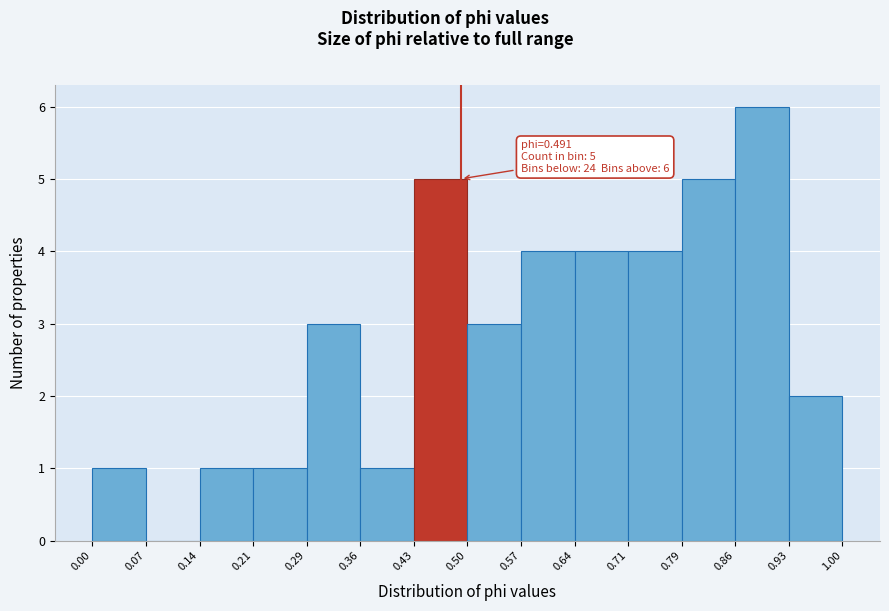

Which range on the x-axis has the tallest bar?

0.86 to 0.93